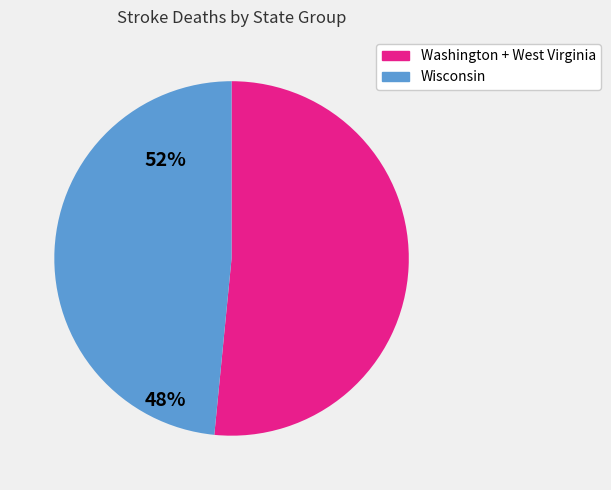

Is there any slice that represents more than half of the pie?

Yes